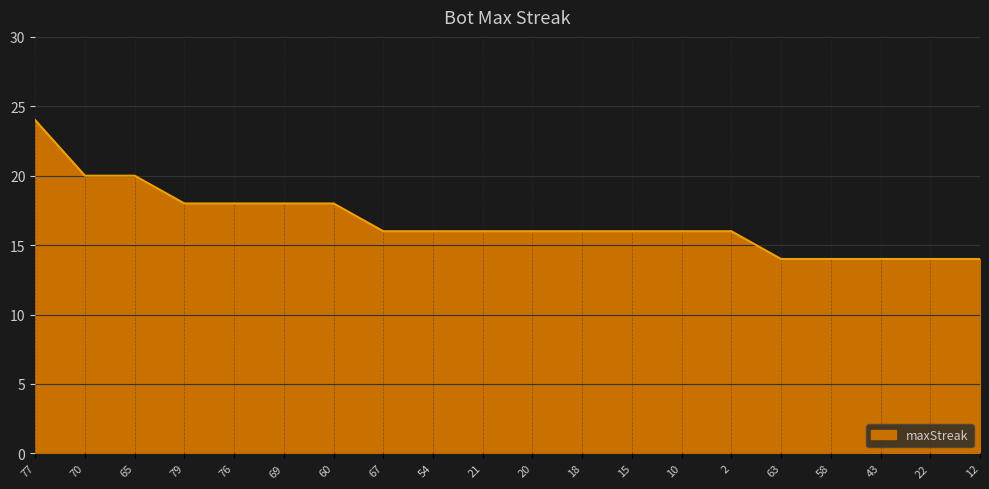

What position from the left is 58?

17